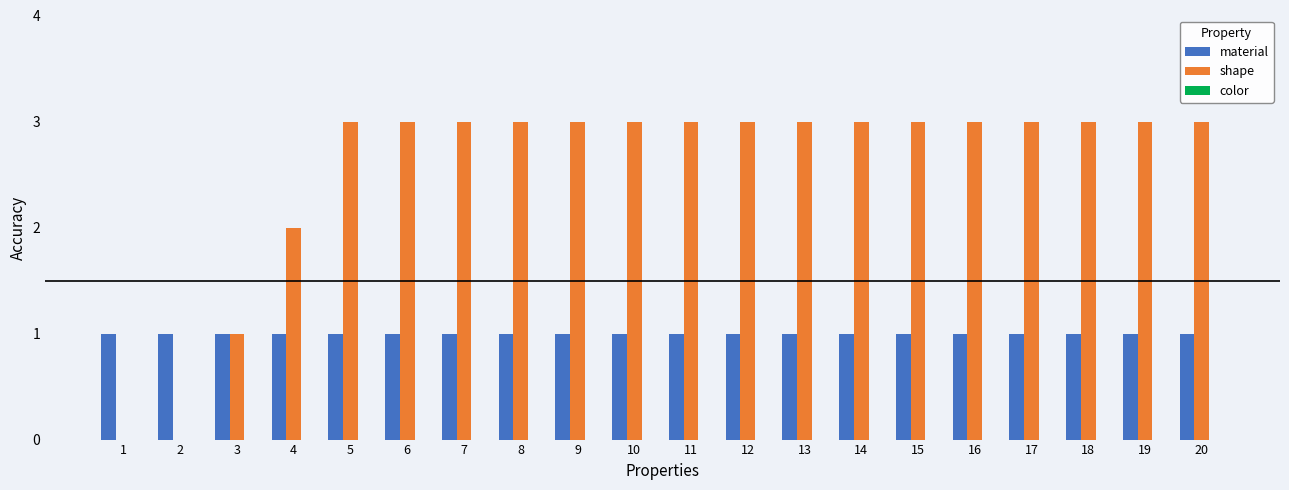

Is it true that shape equals 4 at 10?

False